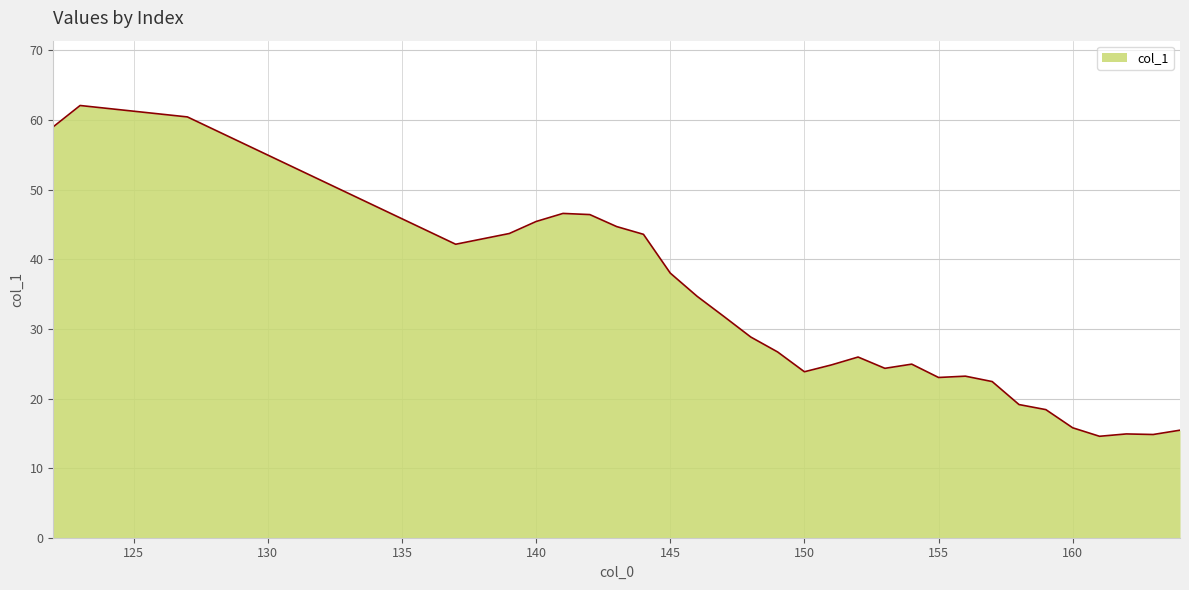

What is the difference between the maximum and minimum values?

47.5